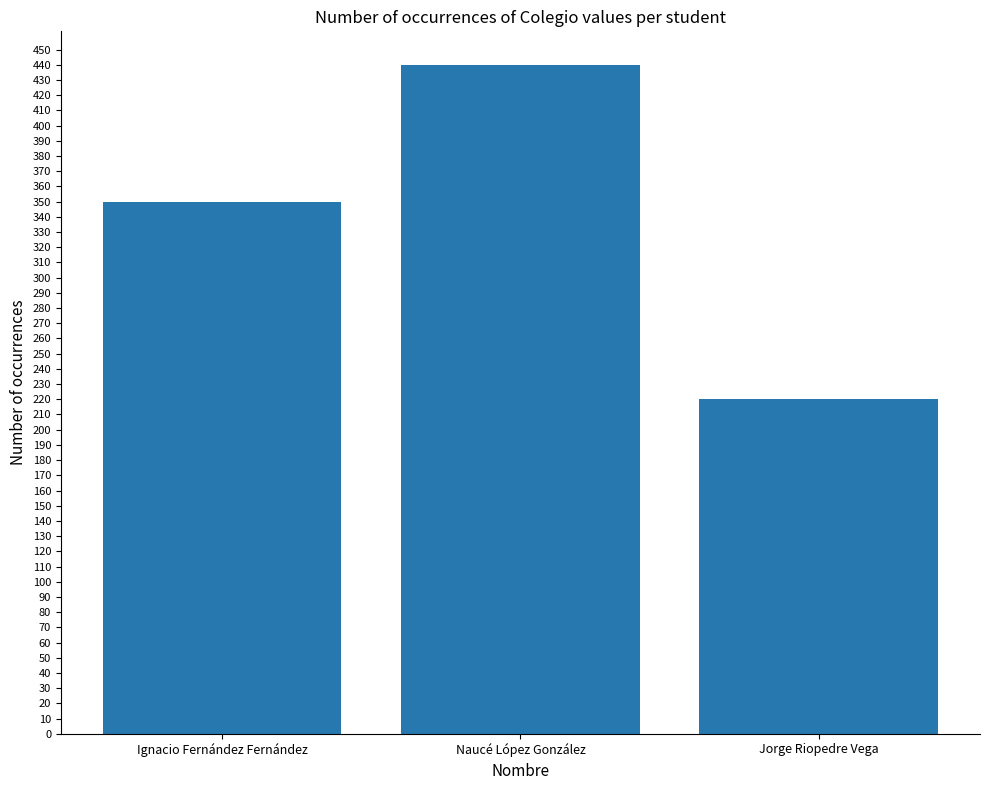

What is the sum of the values at Ignacio Fernández Fernández and Jorge Riopedre Vega?

570